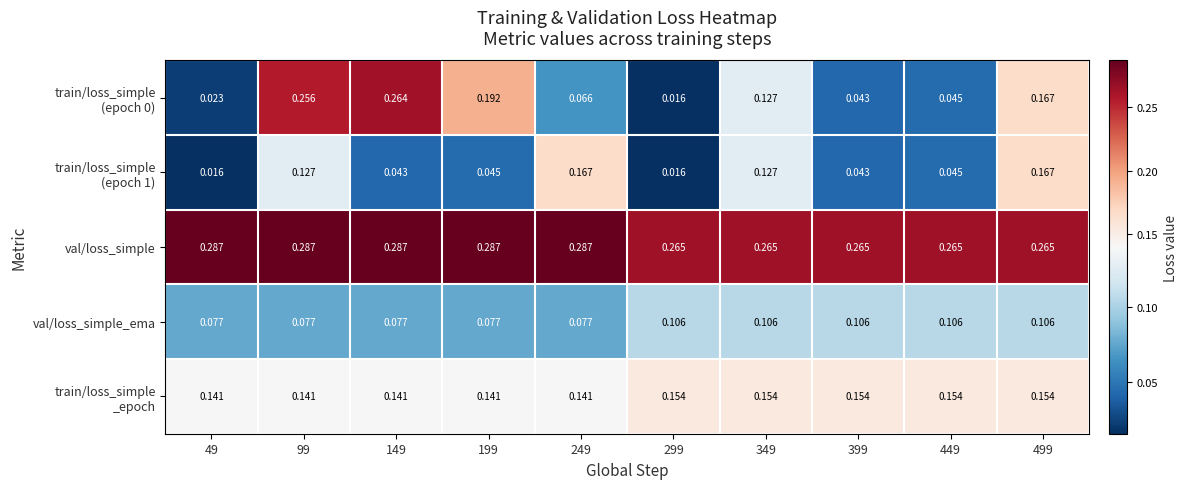

Which series has the largest total across all categories?

val/loss_simple